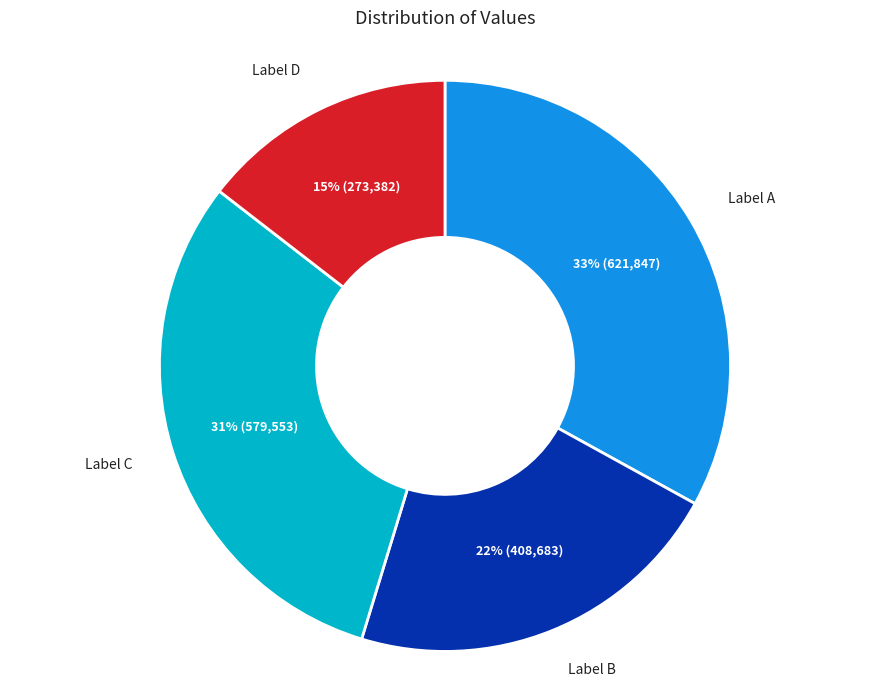

How many slices are in this pie chart?

4